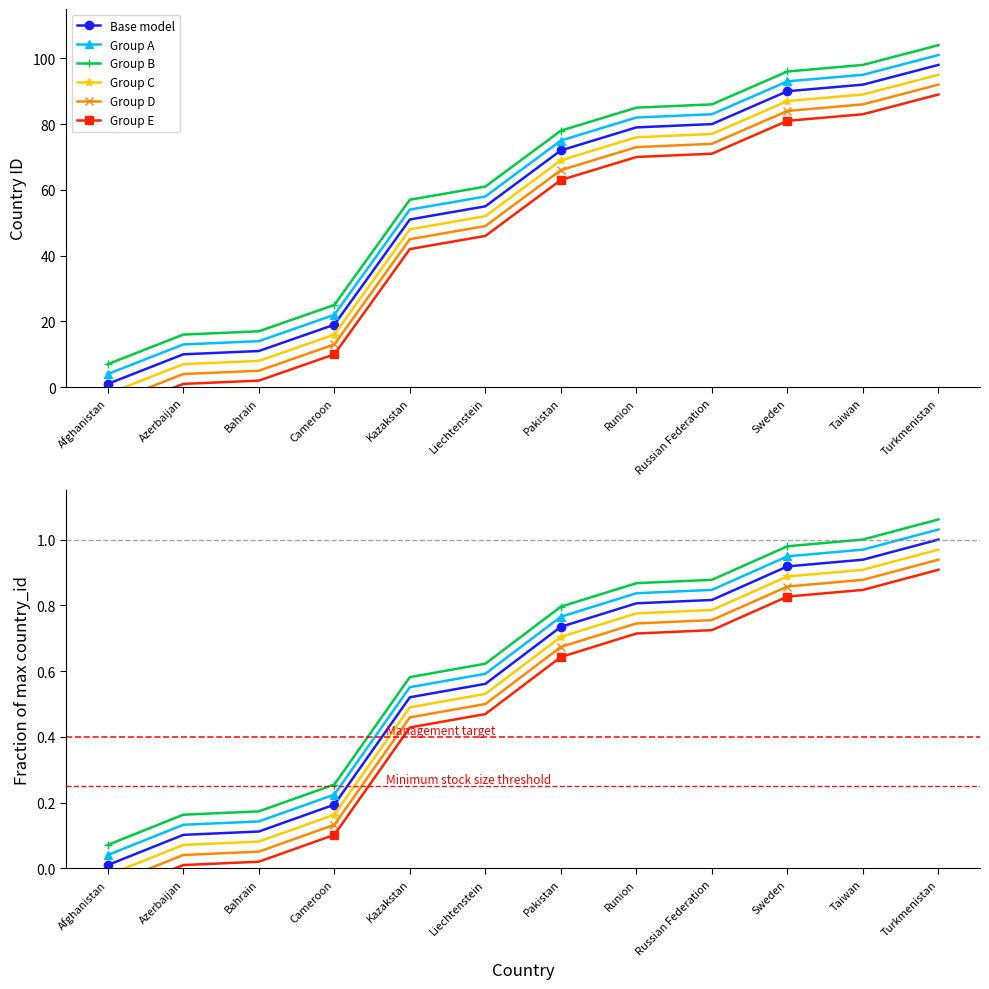

At which category is the sum across all series the highest?

Turkmenistan